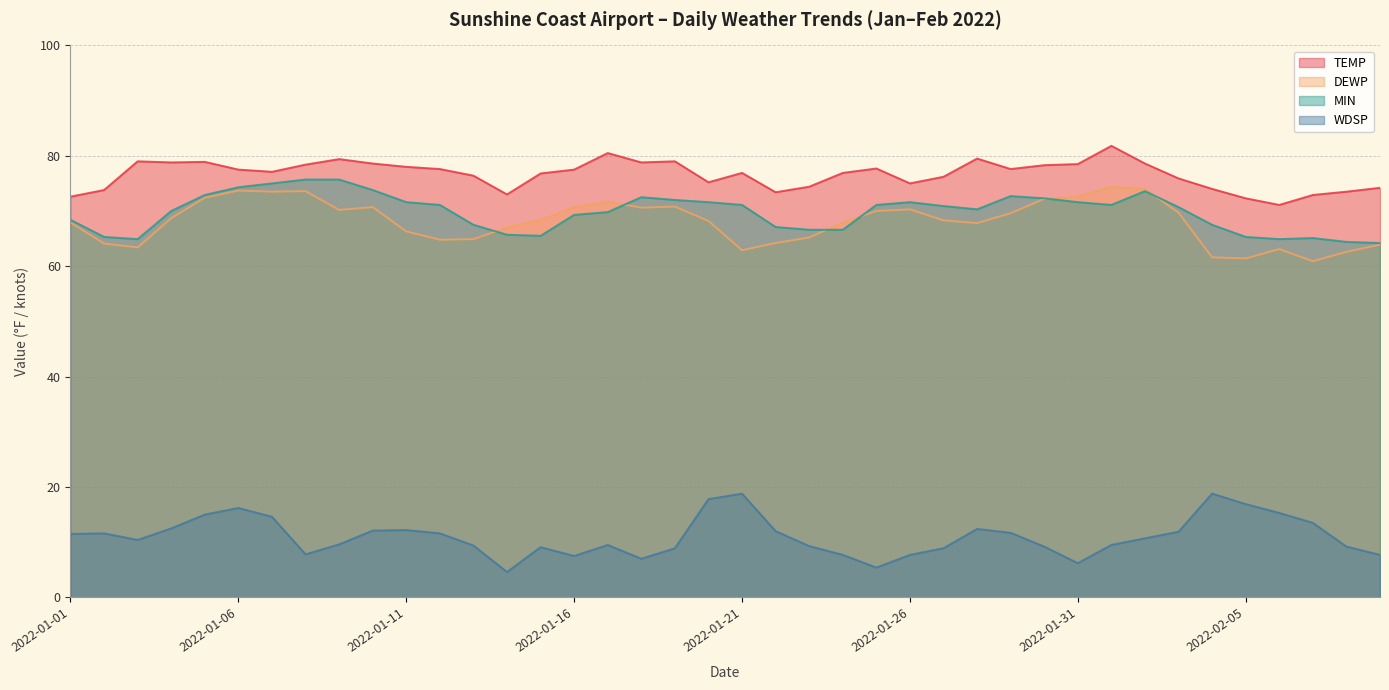

Where does the DEWP series first go above 68?

2022-01-04